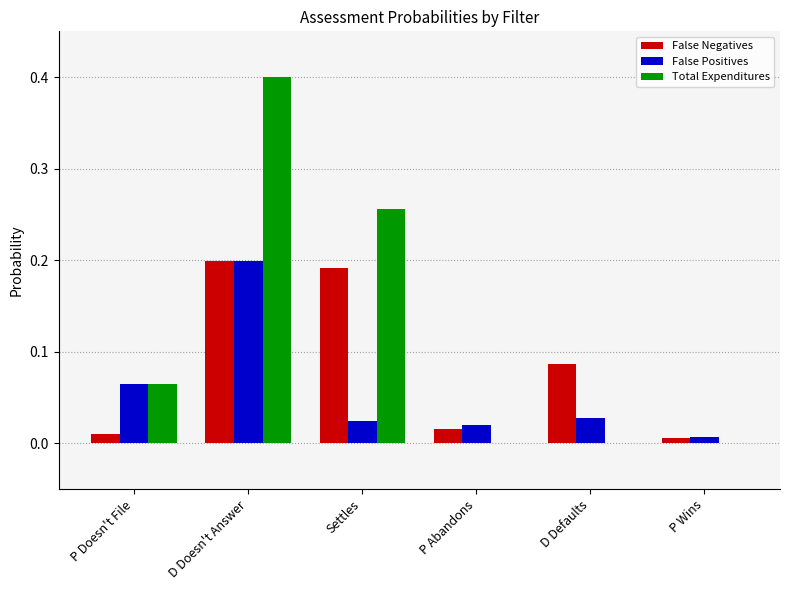

True or false: False Positives has a value of 0.0 at P Abandons.

True